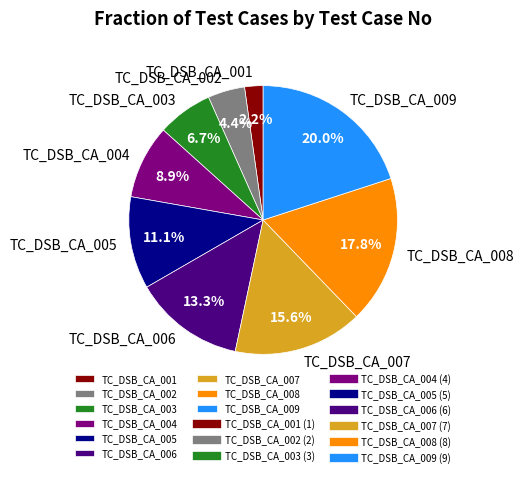

Is it true that TC_DSB_CA_006 is 13% of the pie?

True